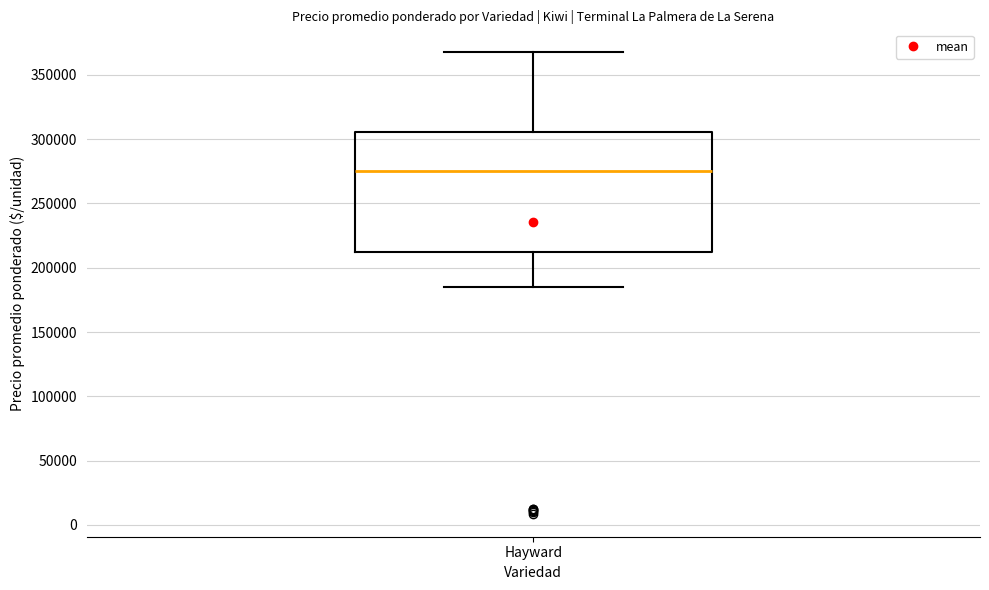

Transcribe this box plot: give where the median line is, the range the box spans, and where the two whiskers end, as read against the y-axis. The values are not printed on the chart, so give them approximately, as read against the axis.

median 275000, box 215000 to 305000, whiskers 185000 to 370000